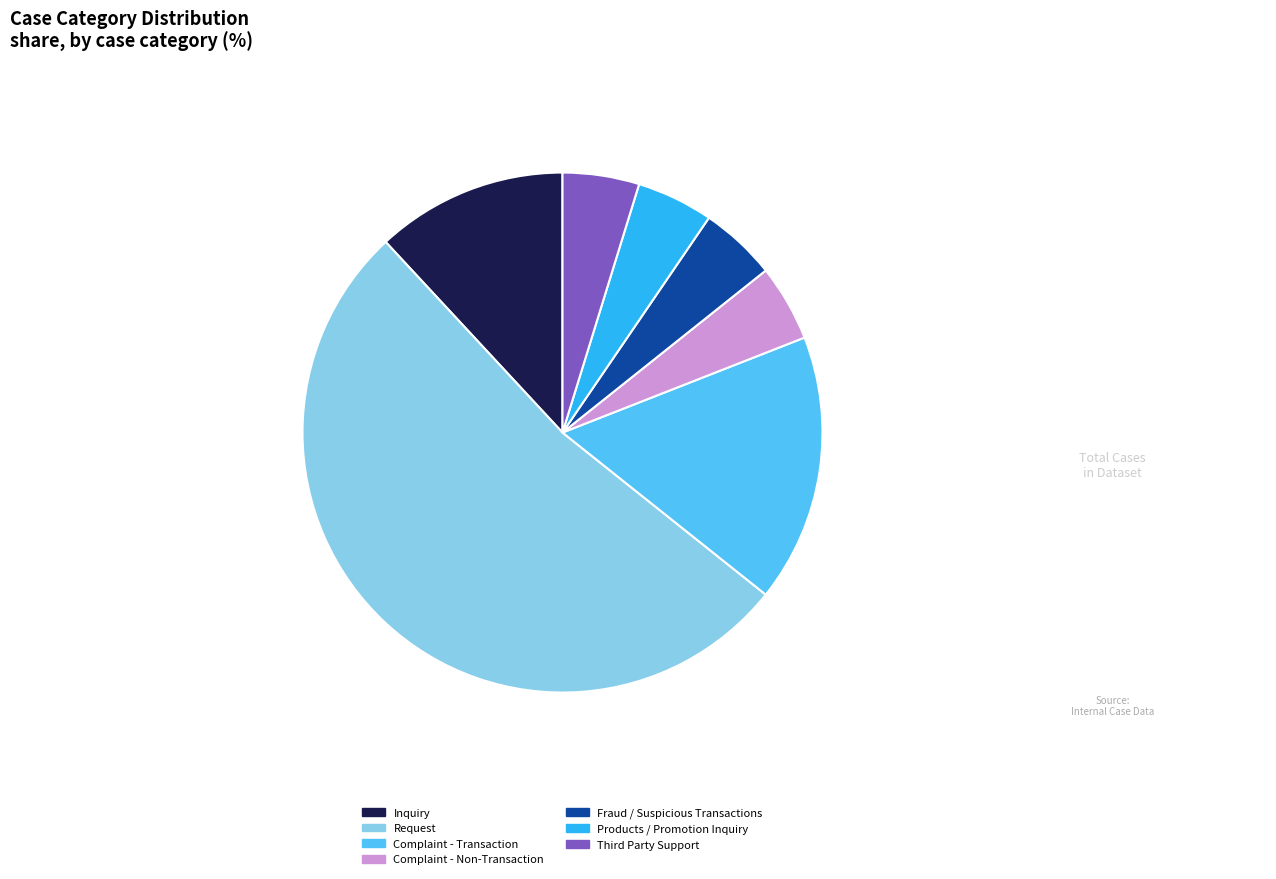

What is the largest slice in the pie chart?

Request